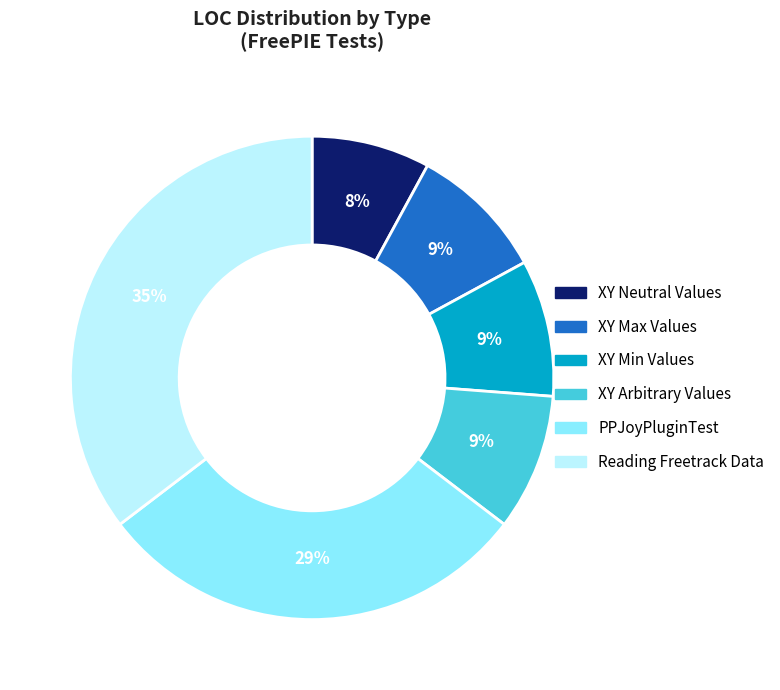

Between PPJoyPluginTest and XY Max Values, which is larger?

PPJoyPluginTest